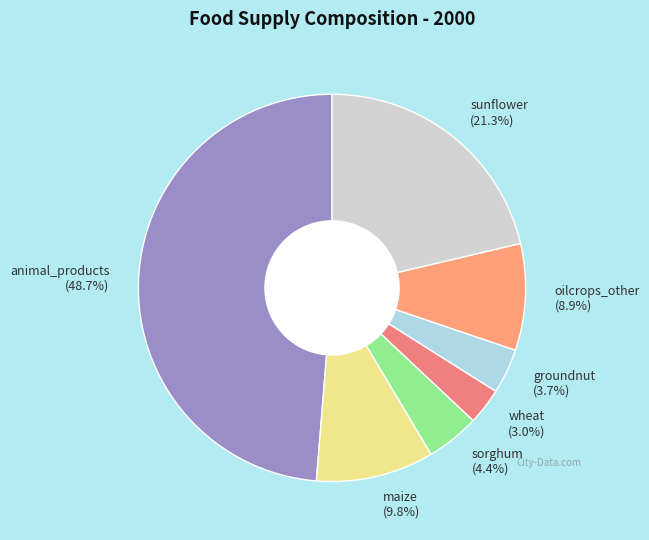

Is sunflower the majority of the pie?

No